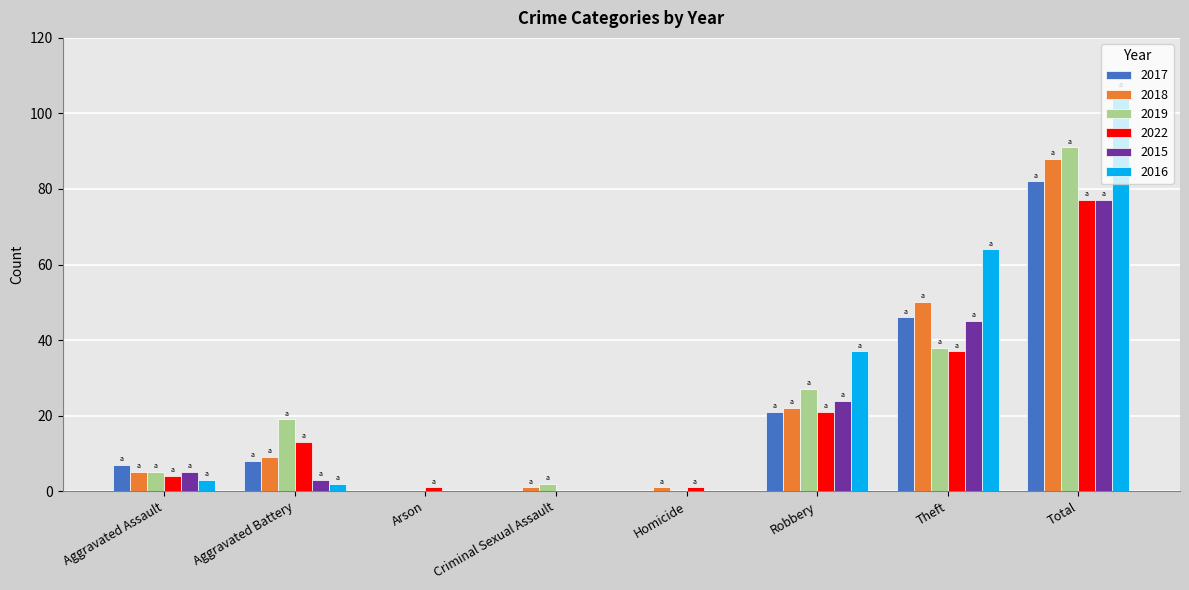

True or false: 2015 has a value of 10 at Robbery.

False